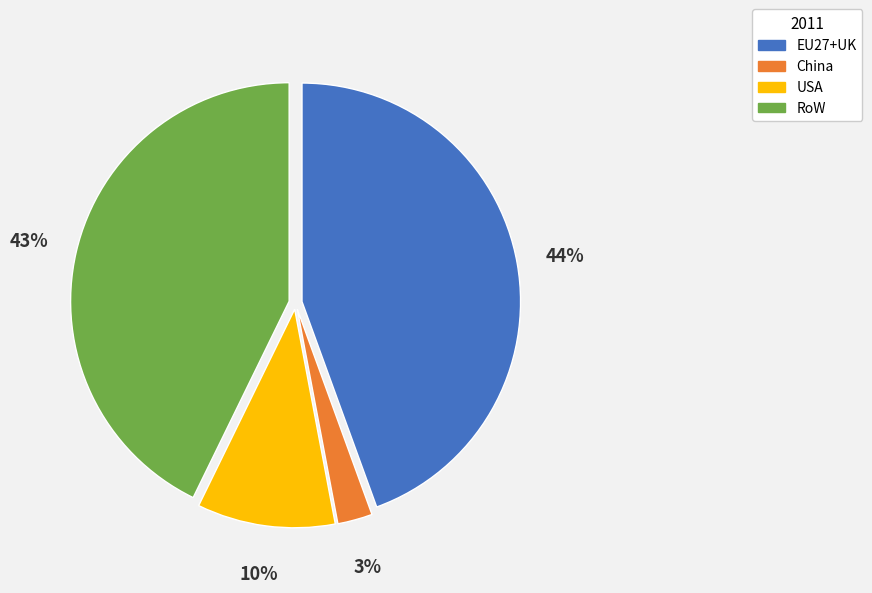

Count the number of slices in the pie.

4